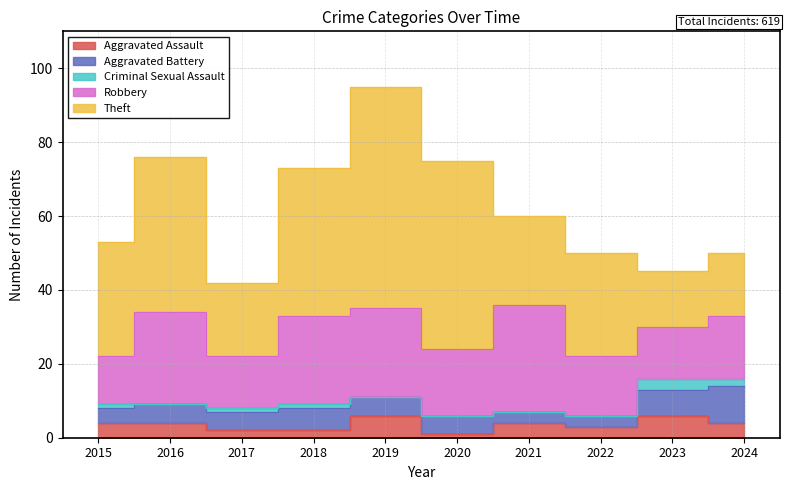

What is the difference between the maximum and second lowest values in the Aggravated Battery series?

7